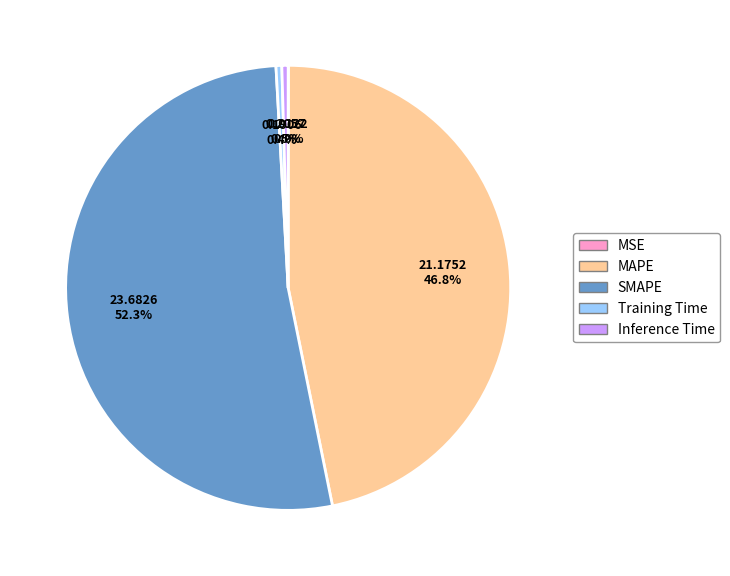

Which category accounts for the majority?

SMAPE